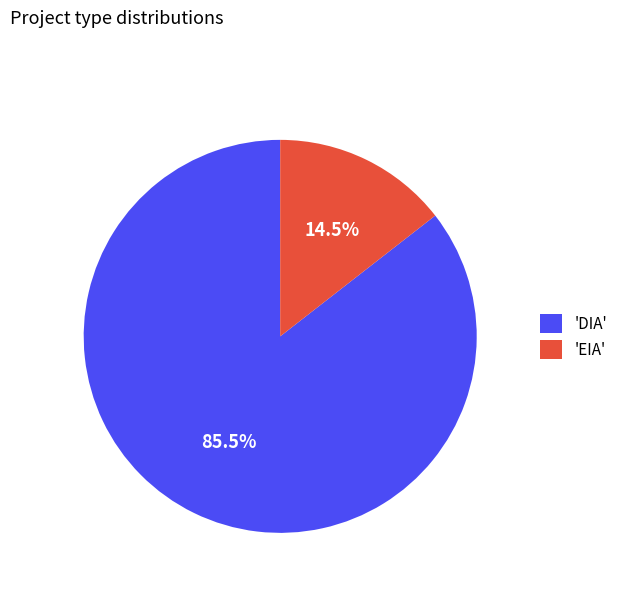

What portion of the pie excludes 'EIA'?

85.5%